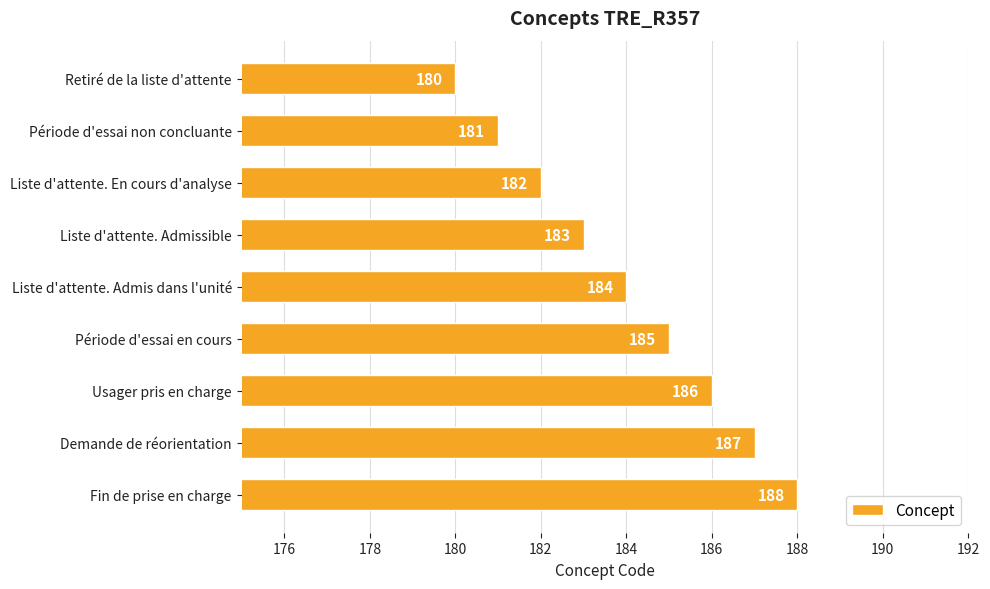

How many values are between 182 and 186?

5